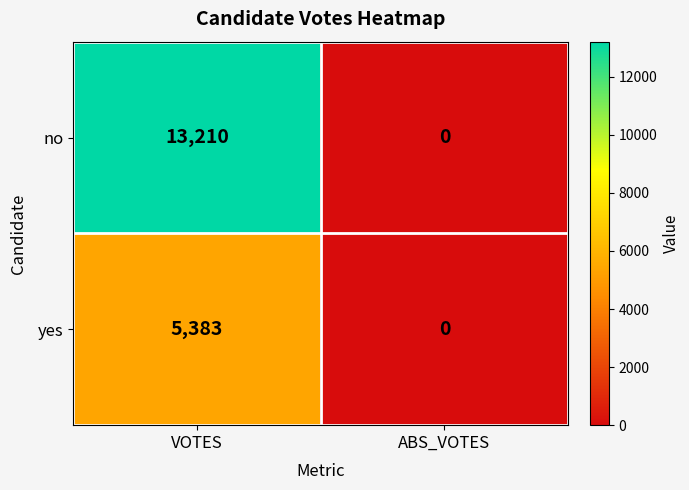

The yes series shows -2877 at ABS_VOTES. True or false?

False